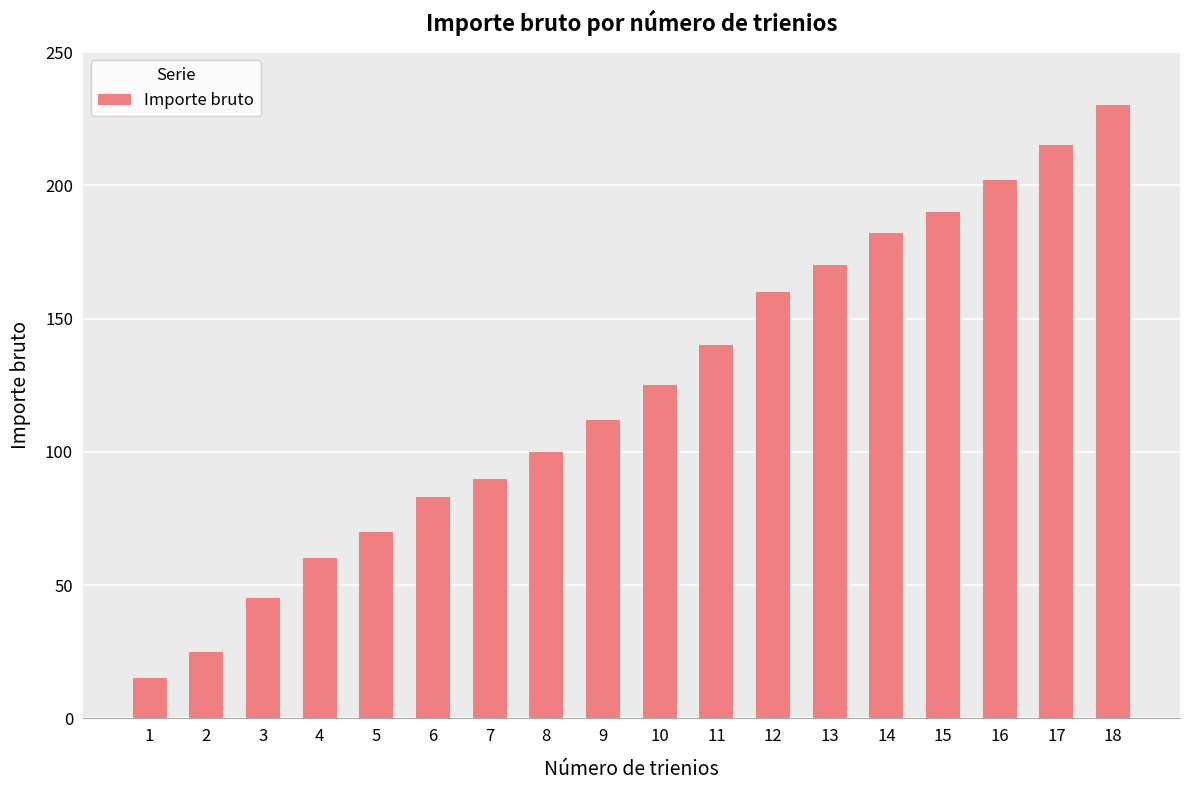

What is the maximum value shown in the chart?

230